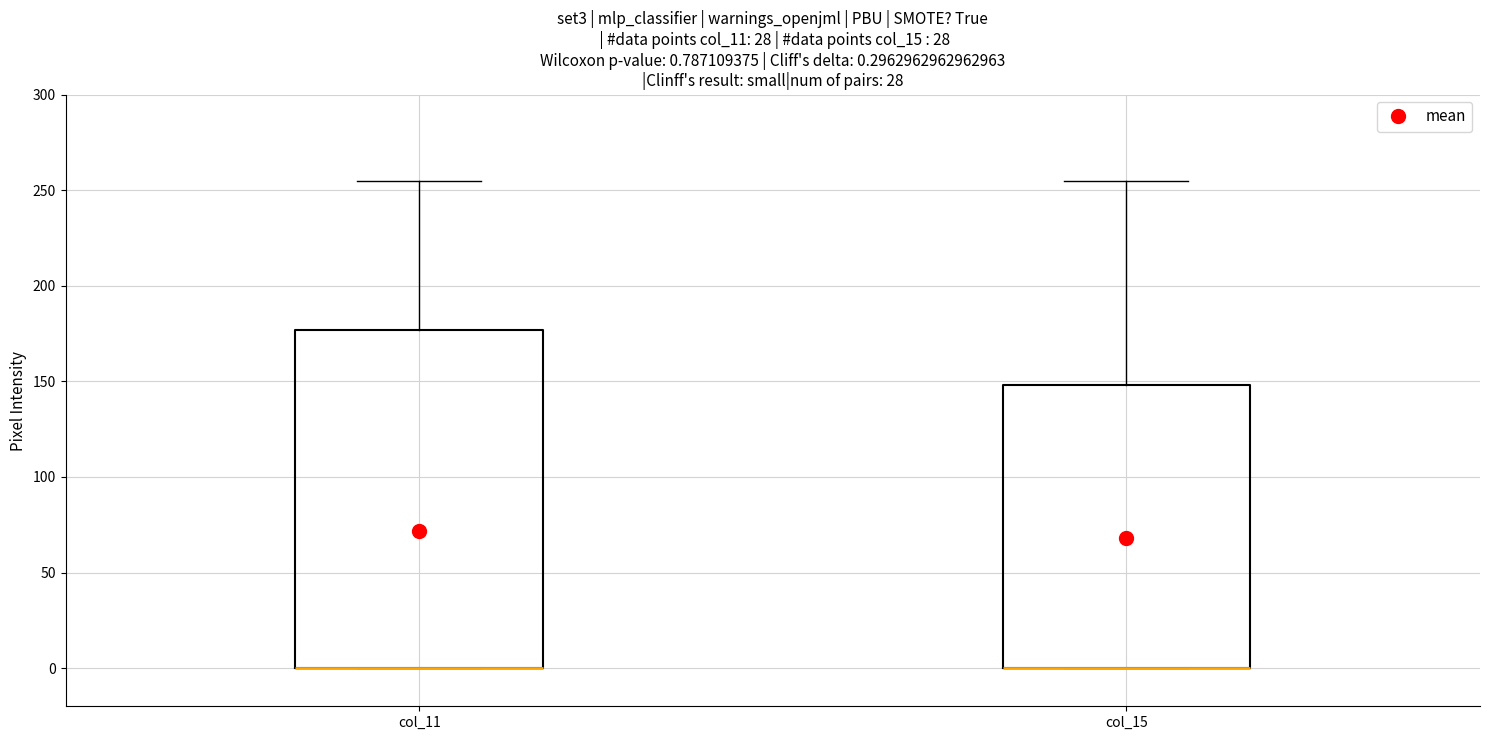

Which box is the tallest, from its lower edge to its upper edge?

col_11